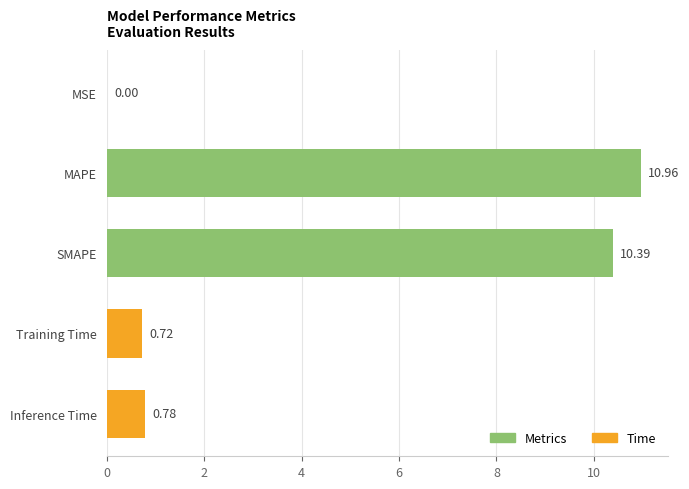

At which category does the chart reach its peak across all series?

MAPE